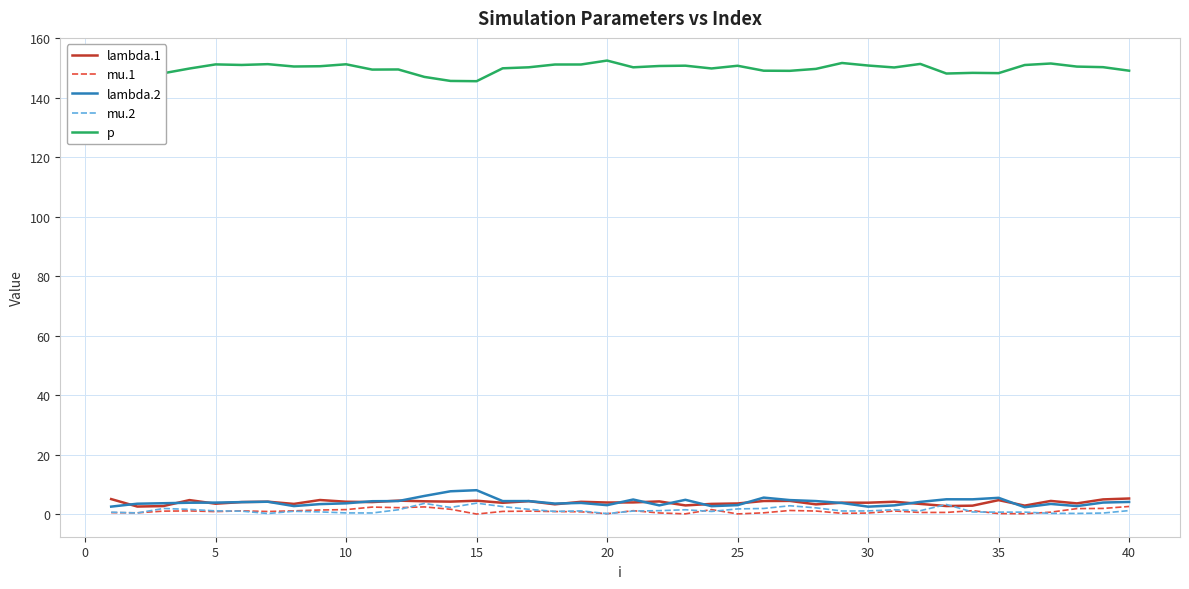

Which series has the largest total across all categories?

p